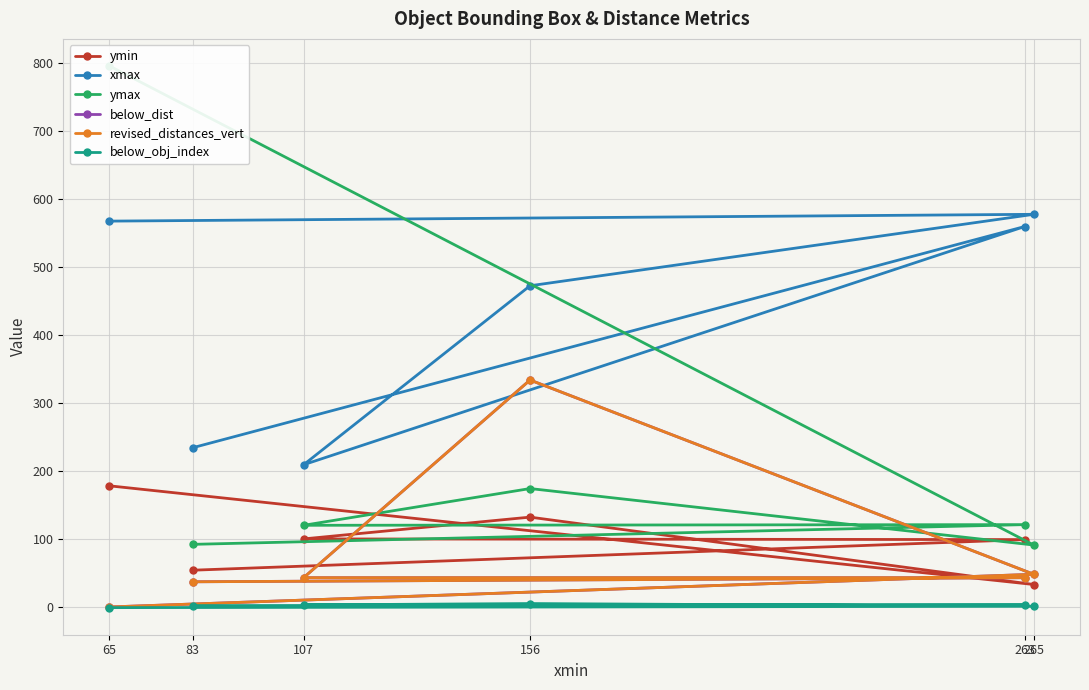

The below_obj_index series shows 5.1 at 107. True or false?

False